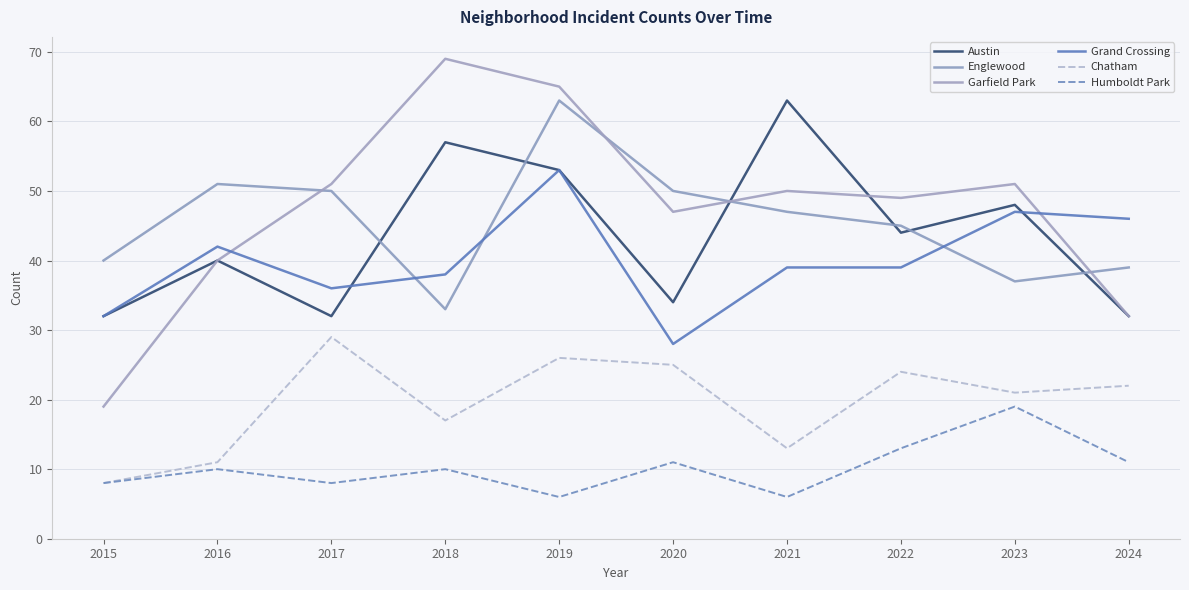

What is the total value across all series at 2023?

223